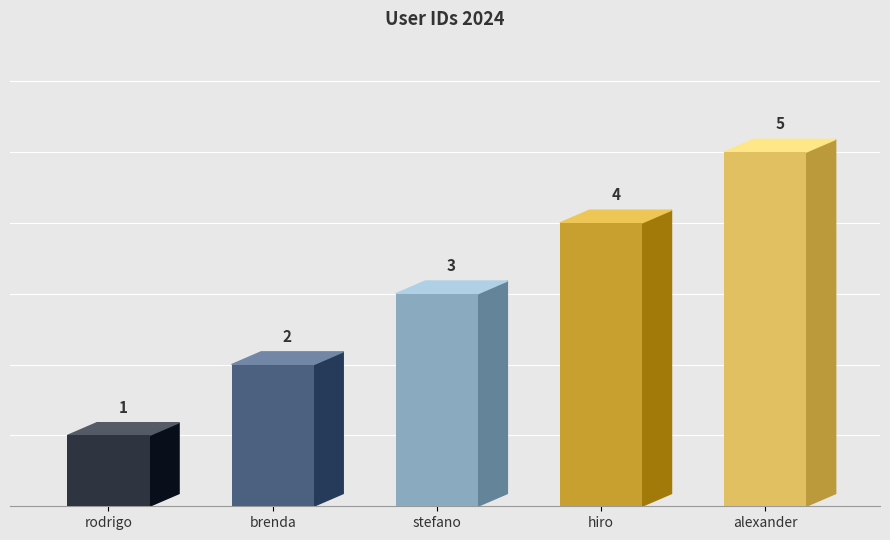

Rank the categories by value from lowest to highest.

rodrigo, brenda, stefano, hiro, alexander